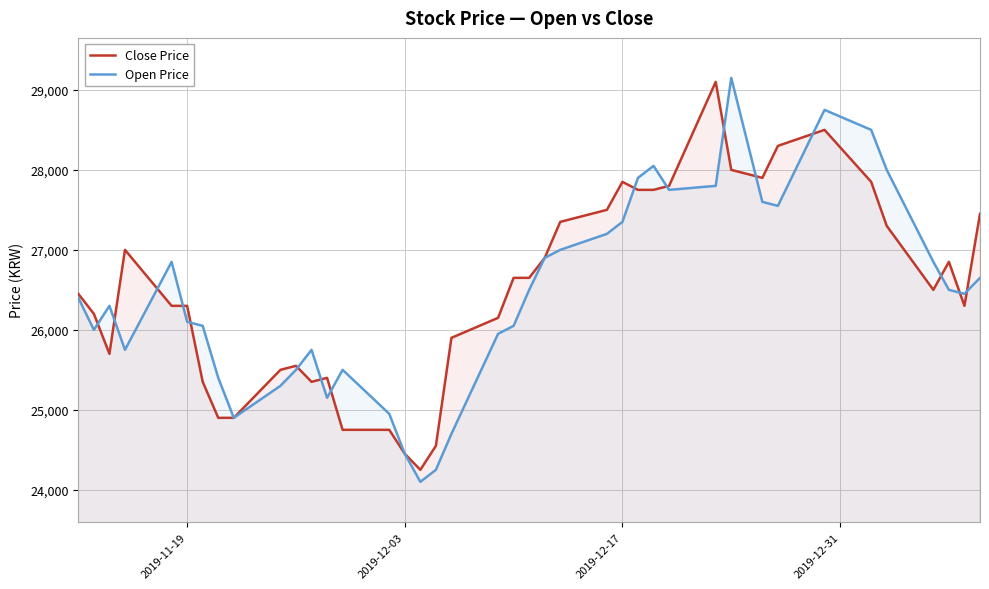

What is the minimum value for Open Price?

24100